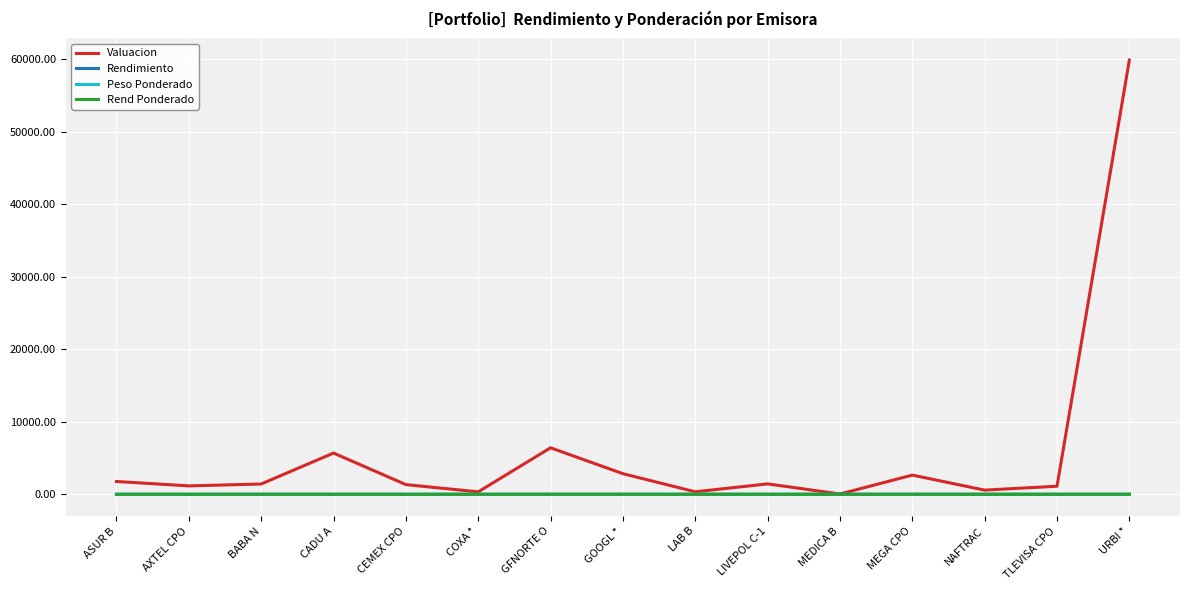

How many categories are shown in the chart?

15